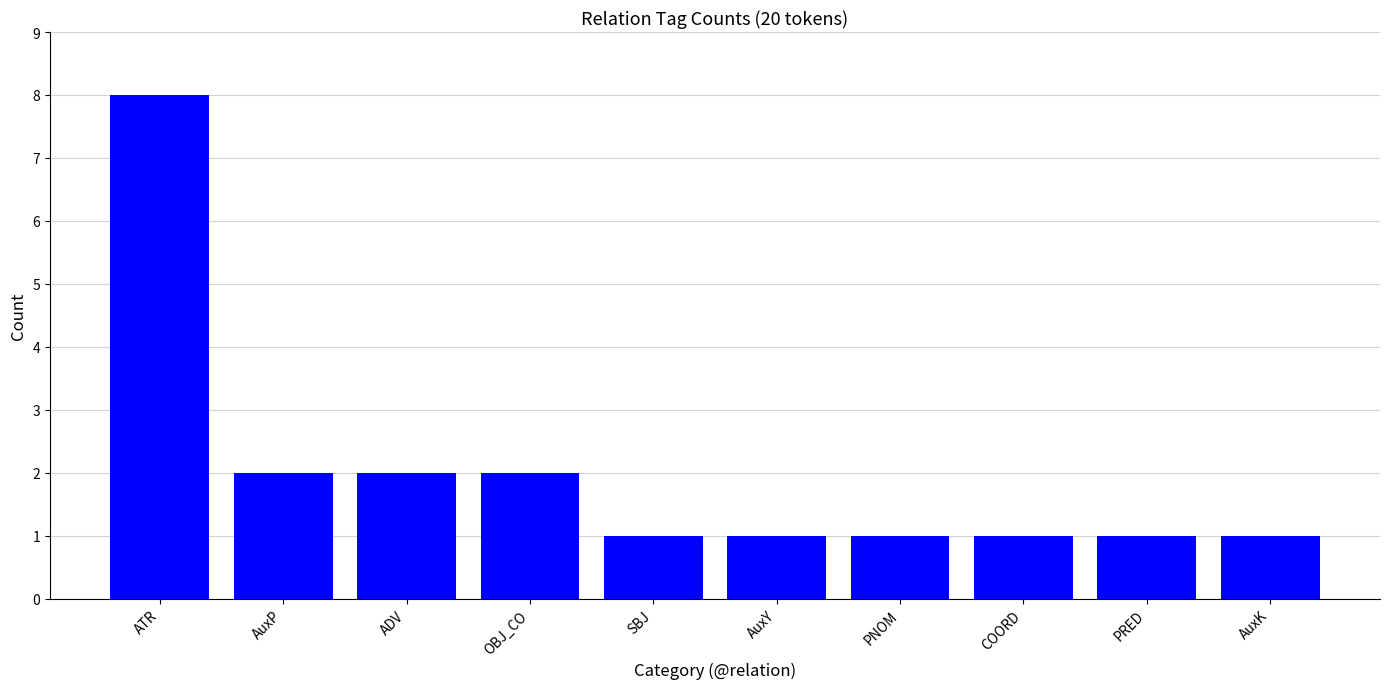

Does the chart contain any negative values?

No